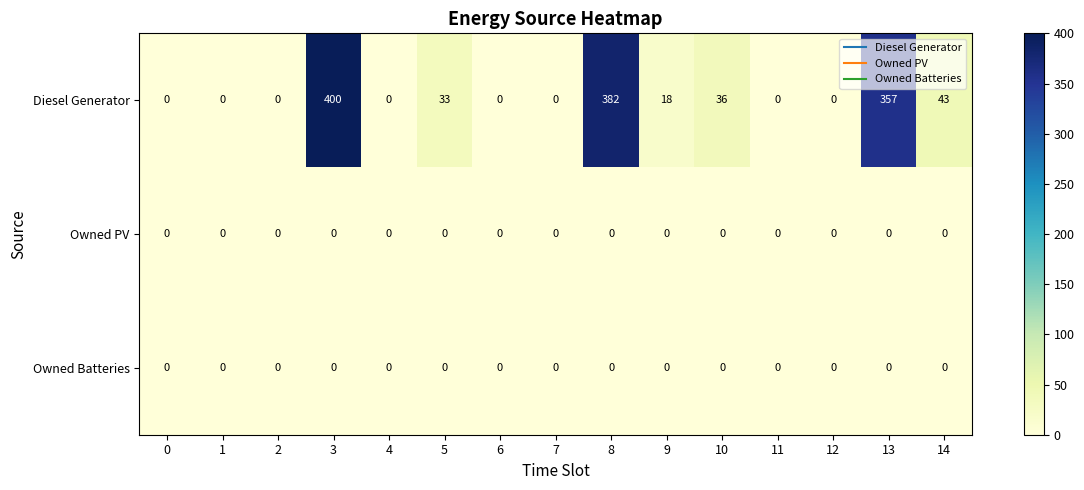

Count the number of data series in this chart.

3